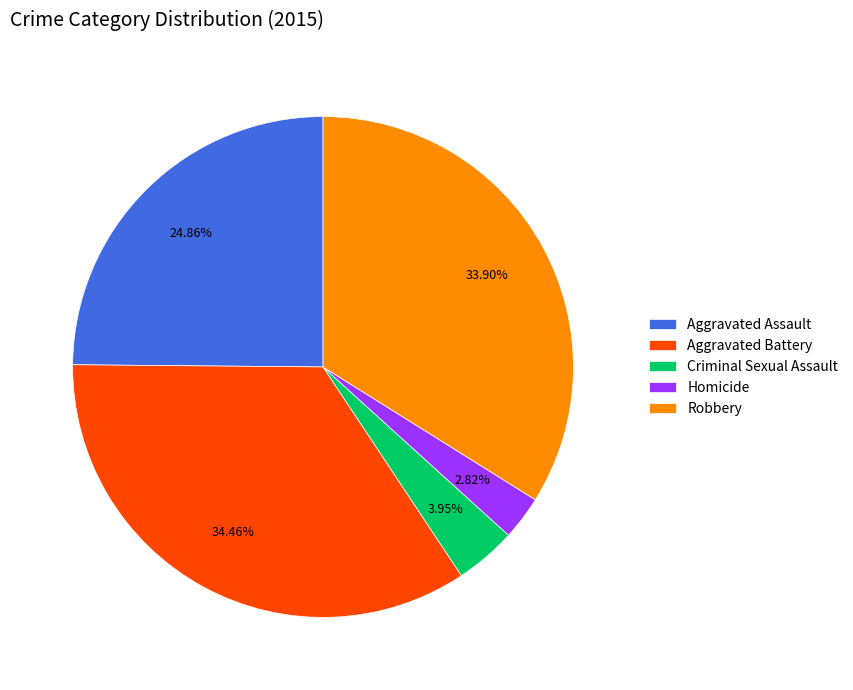

How many slices are in this pie chart?

5